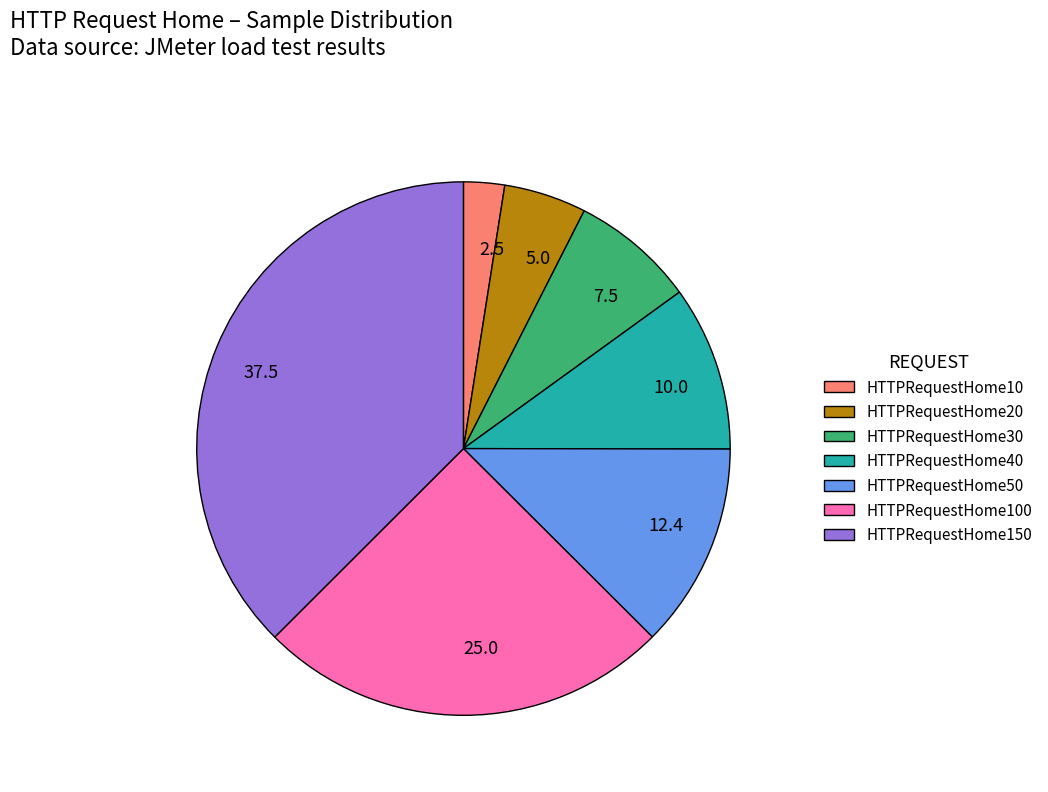

Count the number of slices in the pie.

7